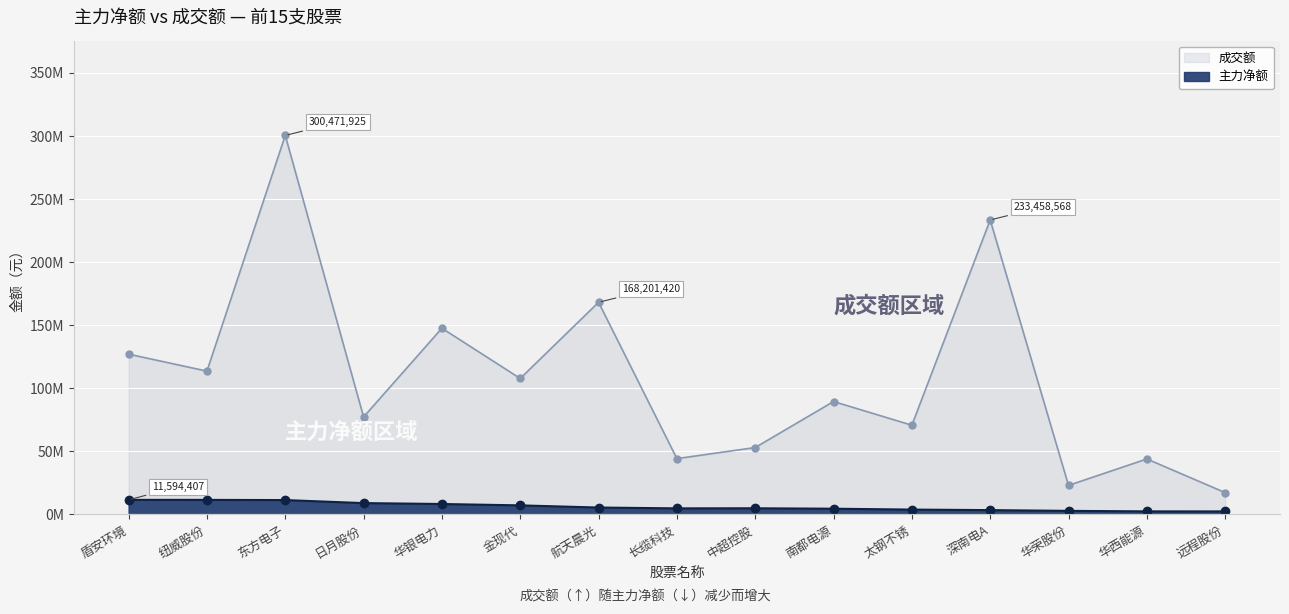

What position from the left is 纽威股份?

2